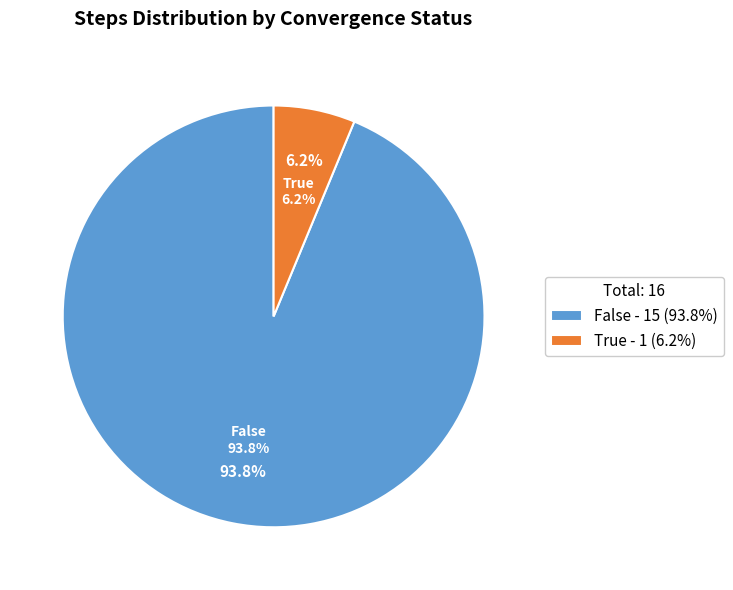

The True slice represents 6% of the pie. True or false?

True